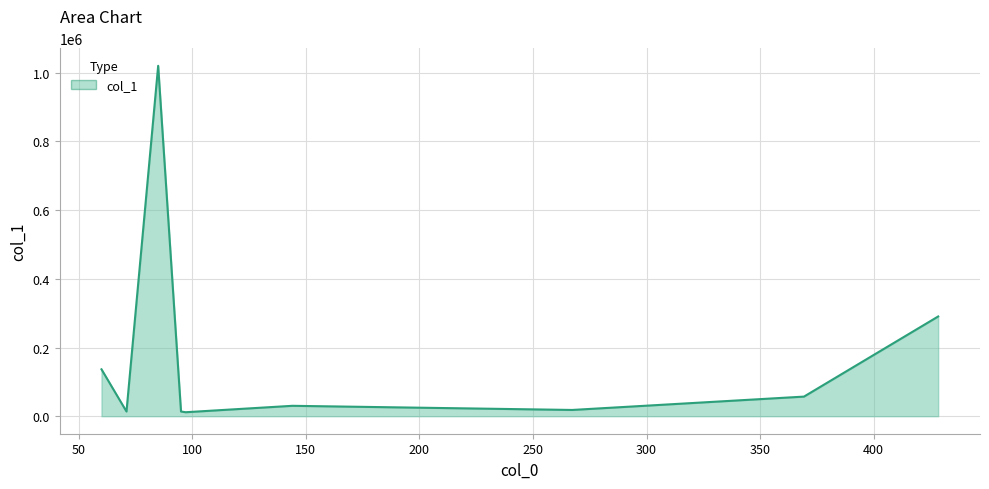

How many values exceed 30272?

5